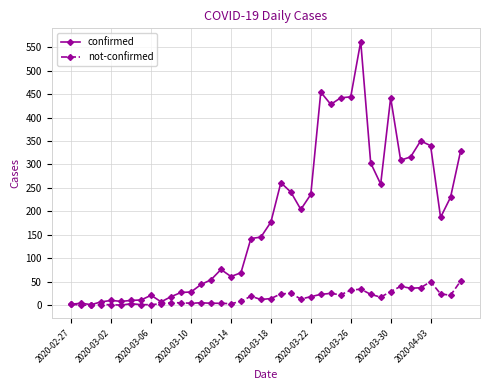

Rank the series by their maximum value, from highest to lowest.

confirmed, not-confirmed